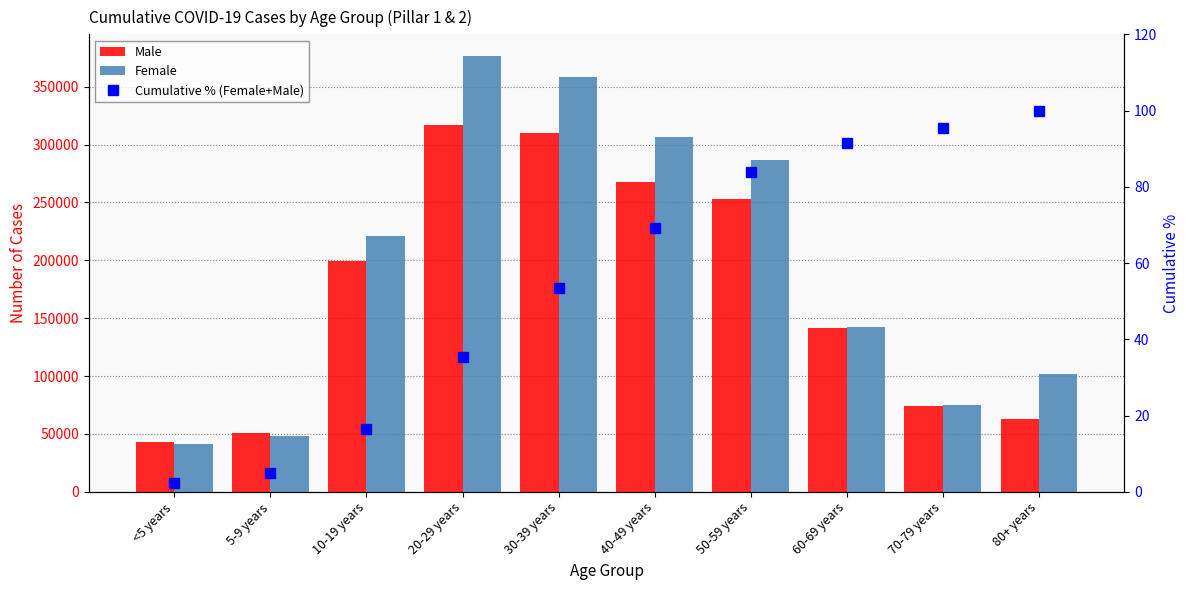

What is the maximum value for Female?

376406.0